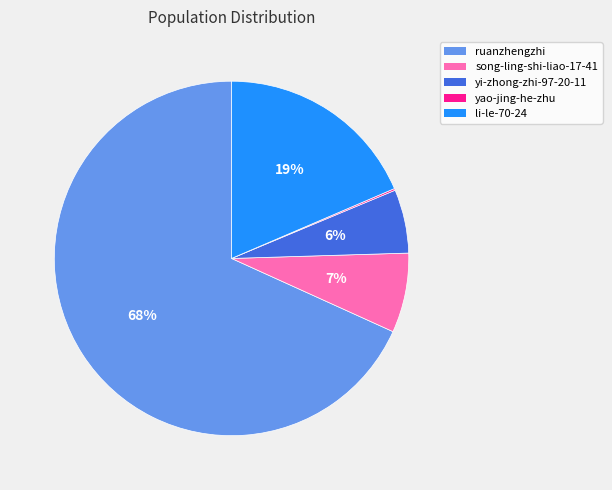

To the nearest percent, what is the difference between the largest and smallest slice percentages?

68%